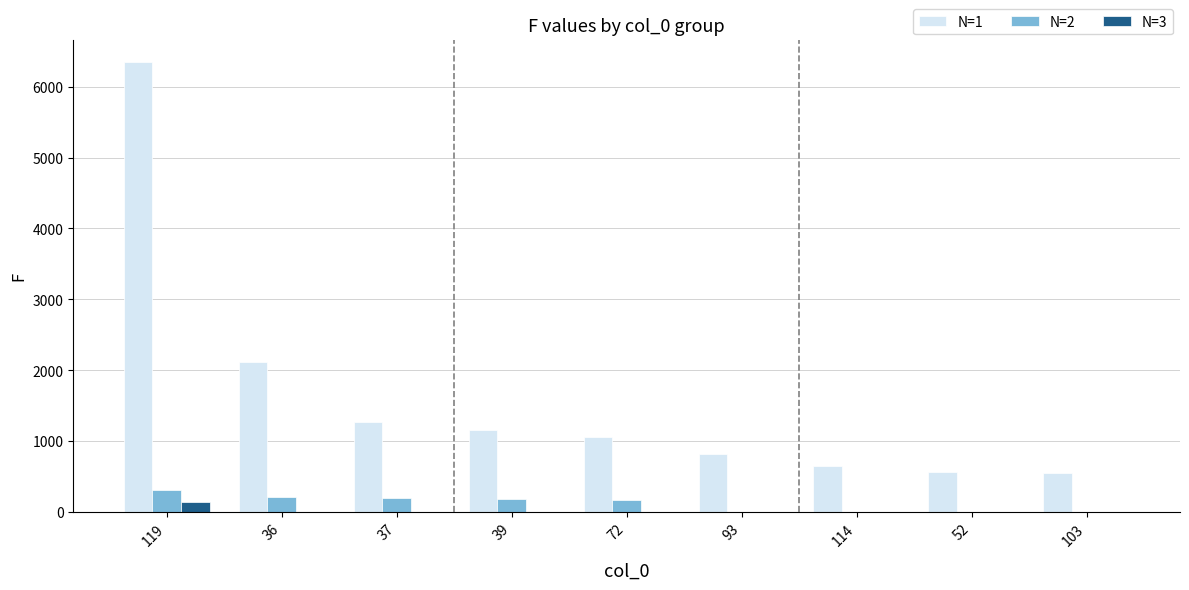

The value of N=2 at 119 is 305. True or false?

True